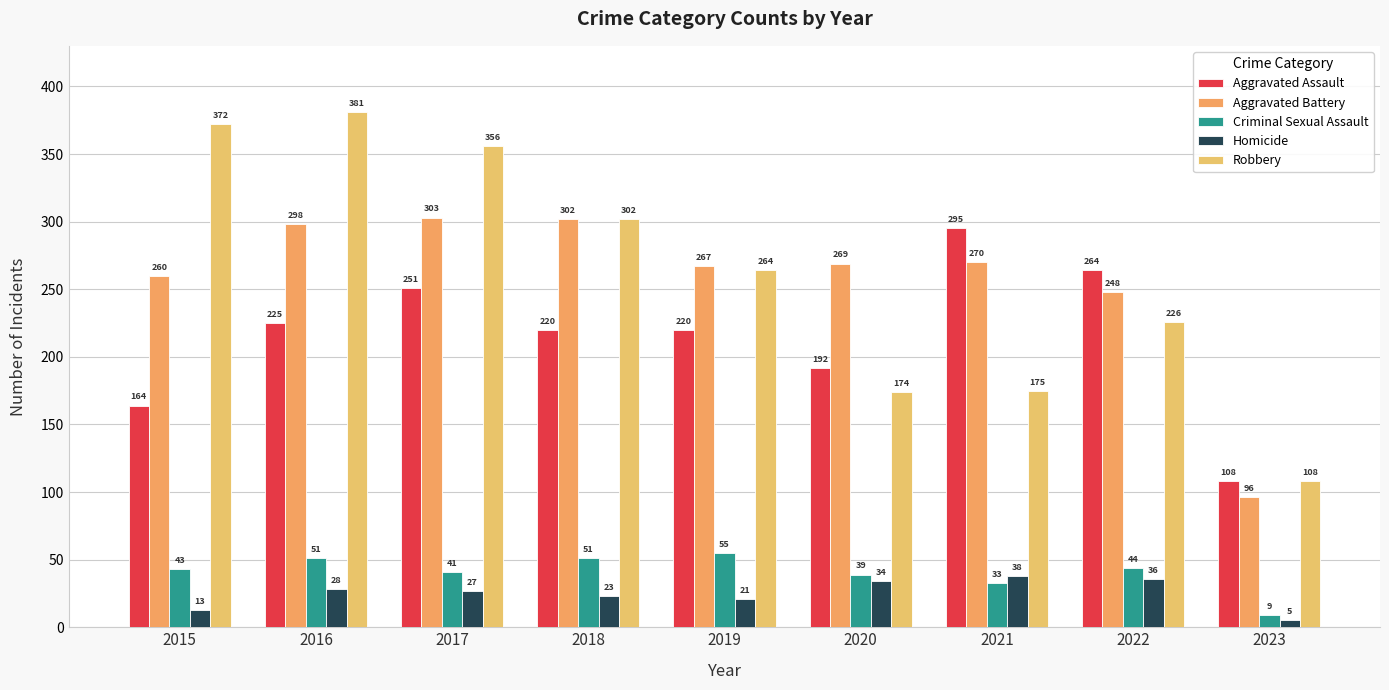

At how many categories does at least one series exceed 304?

3